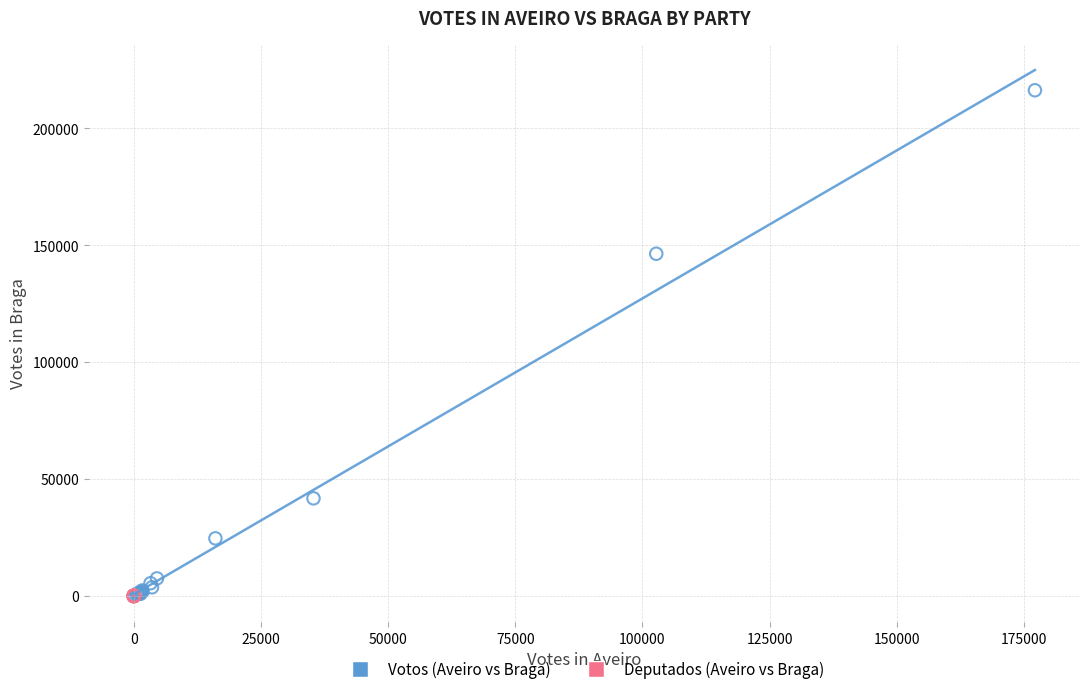

Which series contains the highest Y value?

Votos (Aveiro vs Braga)